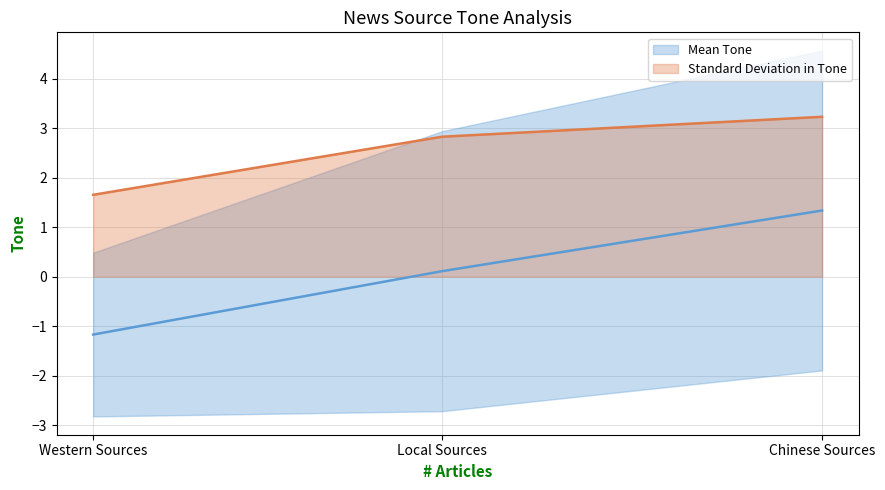

Where does the Standard Deviation in Tone series first go above 2?

Local Sources